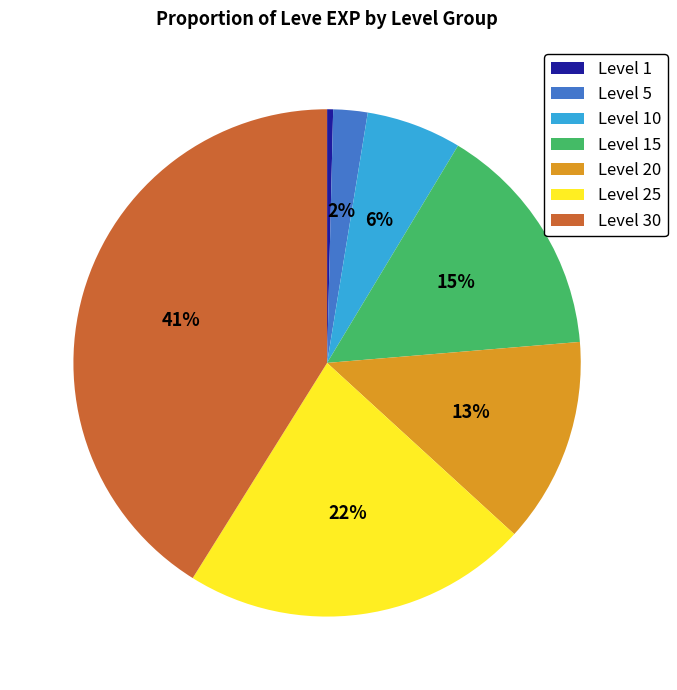

Is Level 1 the majority of the pie?

No